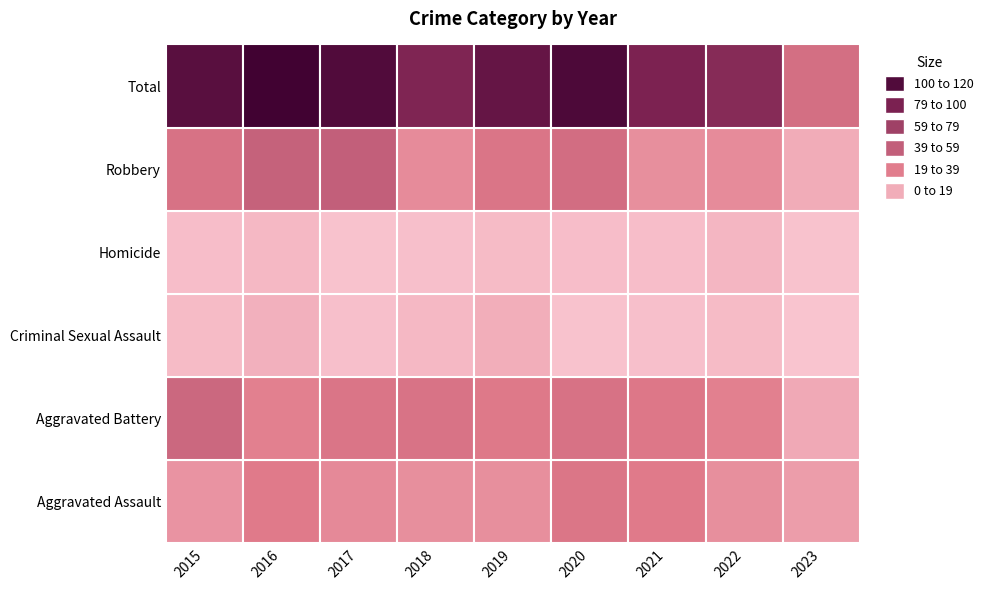

At how many categories does at least one series exceed 14?

9